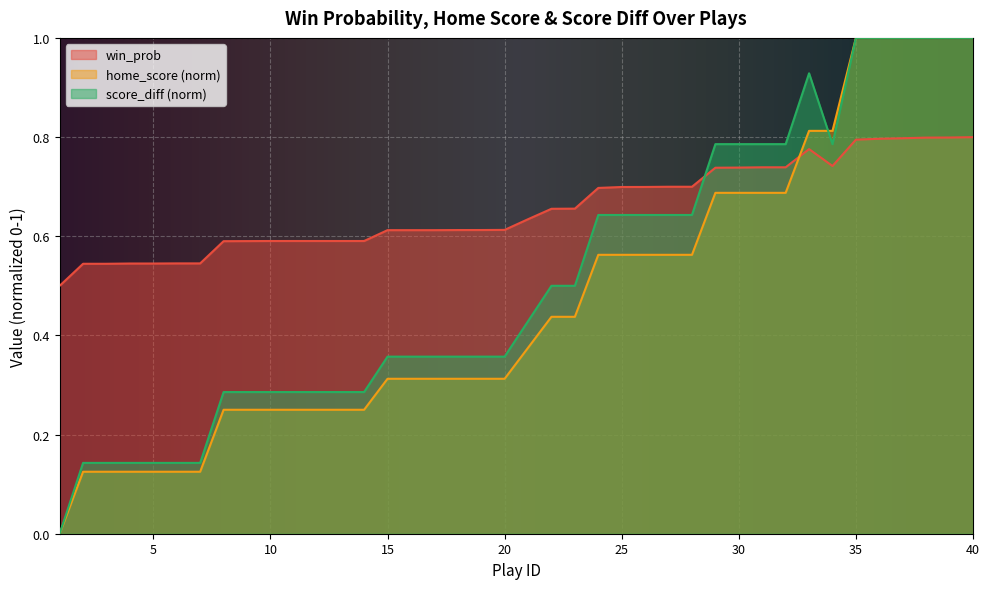

Where is the first local maximum for win_prob?

33